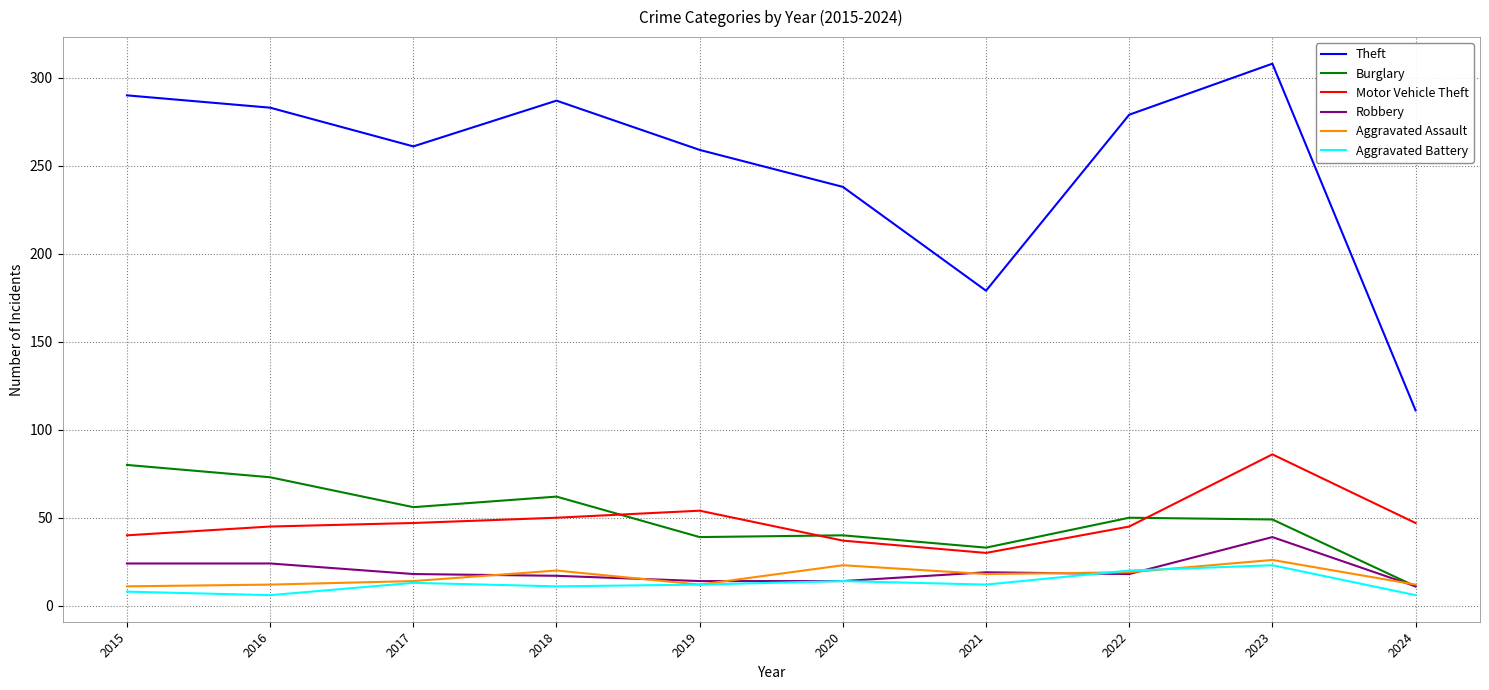

What is the greatest value displayed?

308